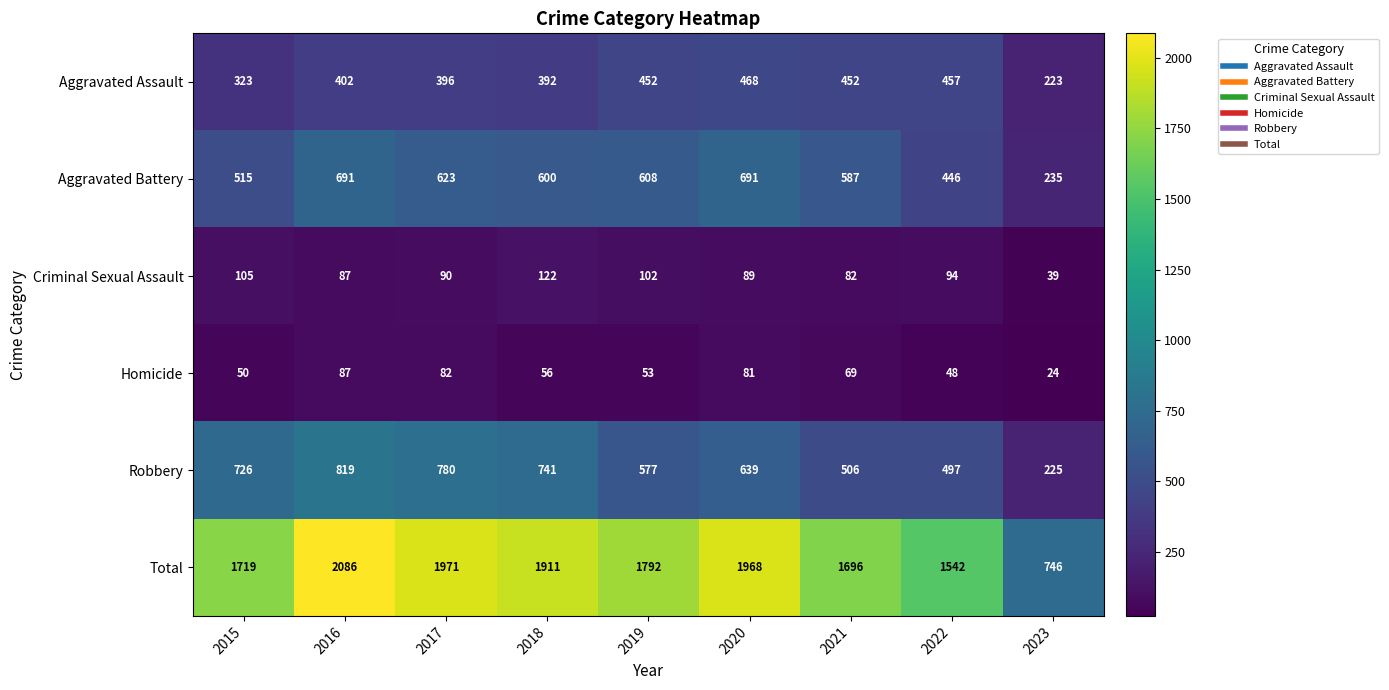

What is the difference between the Criminal Sexual Assault values at 2019 and 2016?

15